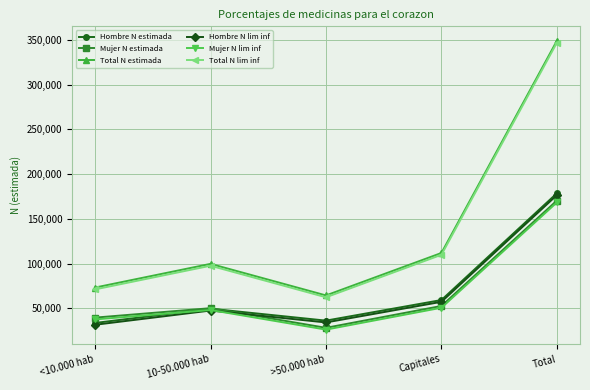

Count the number of data series in this chart.

6